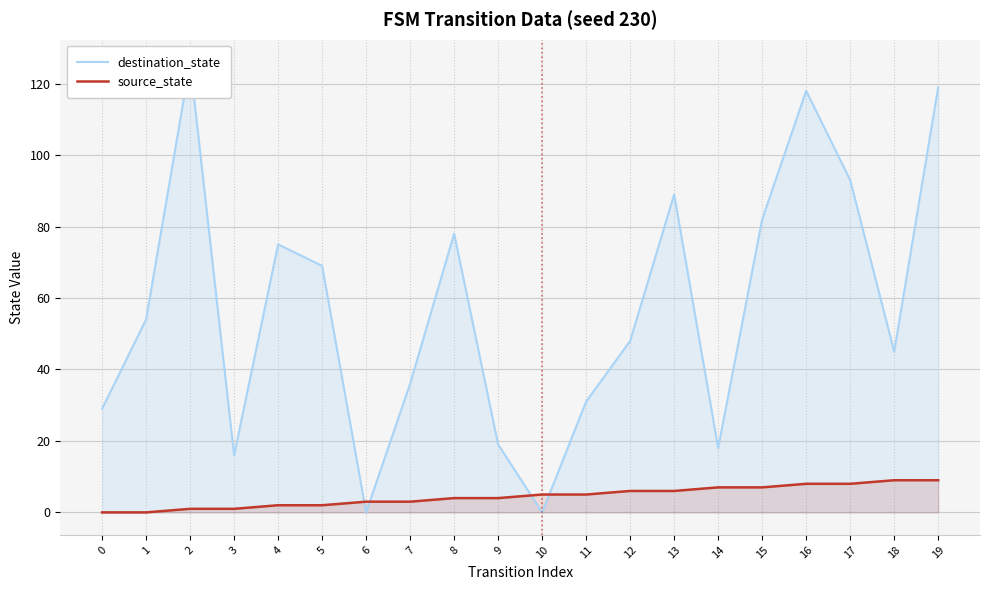

Is it true that destination_state equals 126 at 8?

False